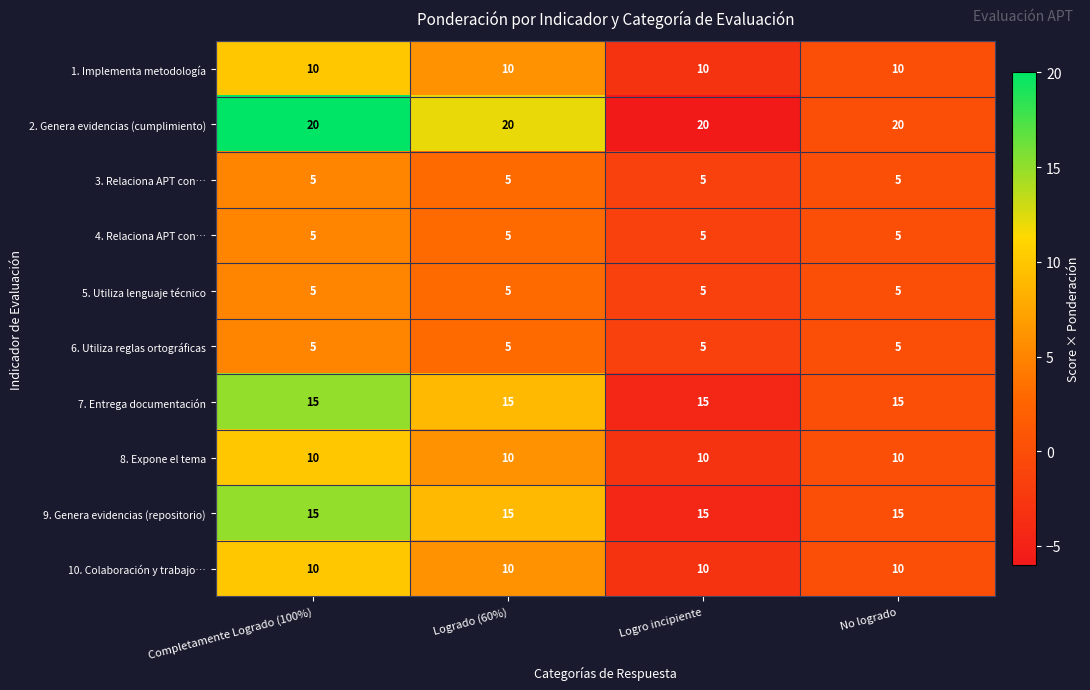

What is the greatest value displayed?

20